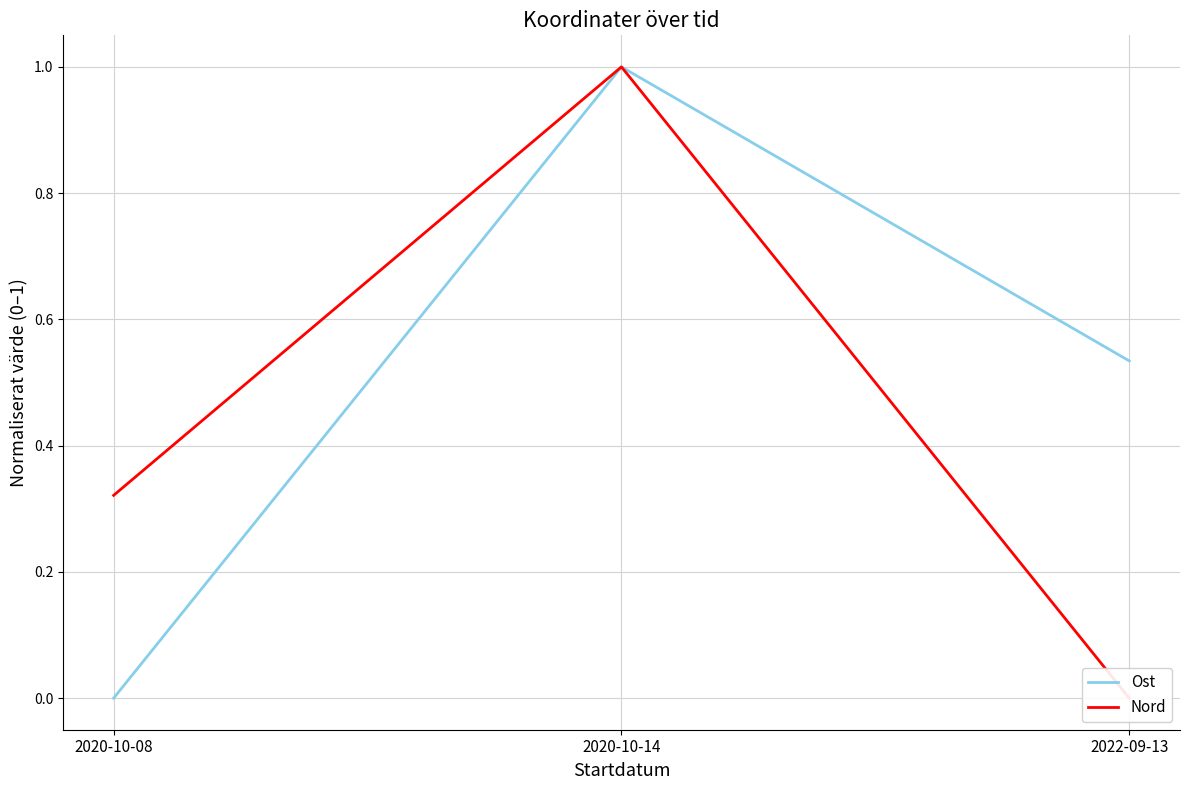

What is the maximum value for Ost?

1.0